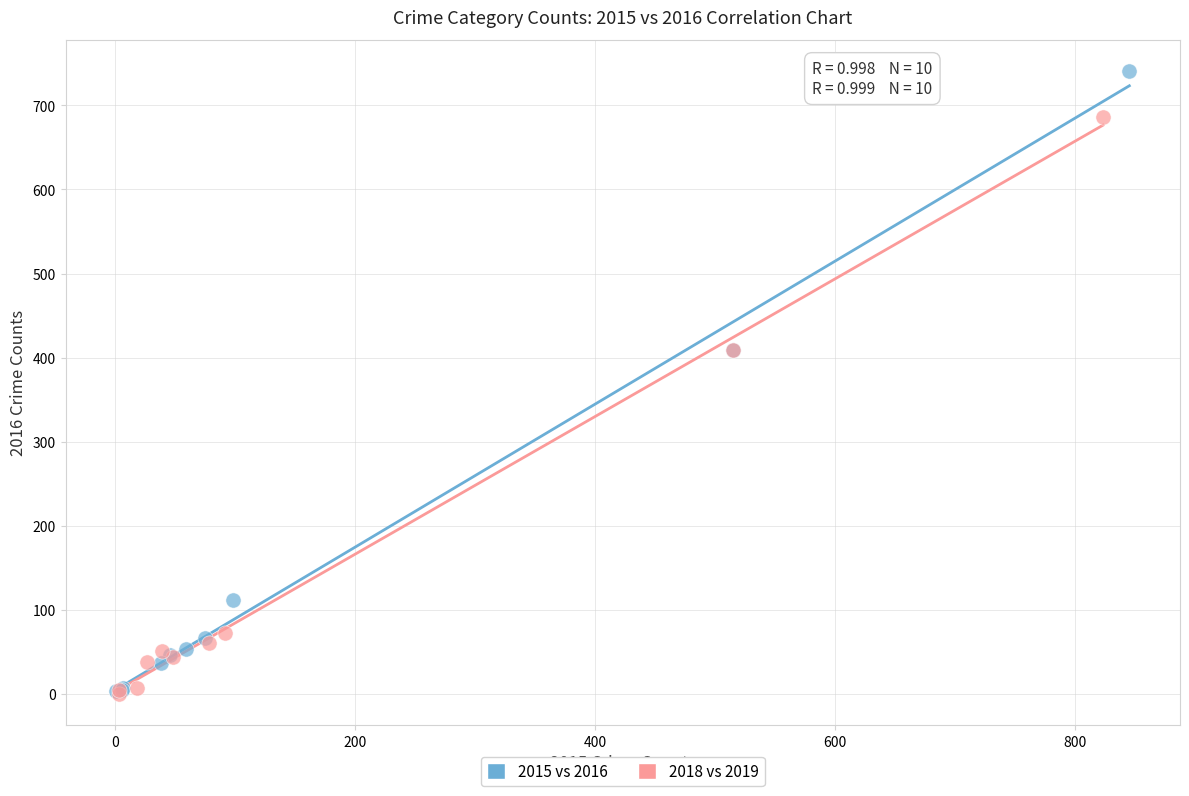

Which series reaches the maximum Y coordinate?

2015 vs 2016